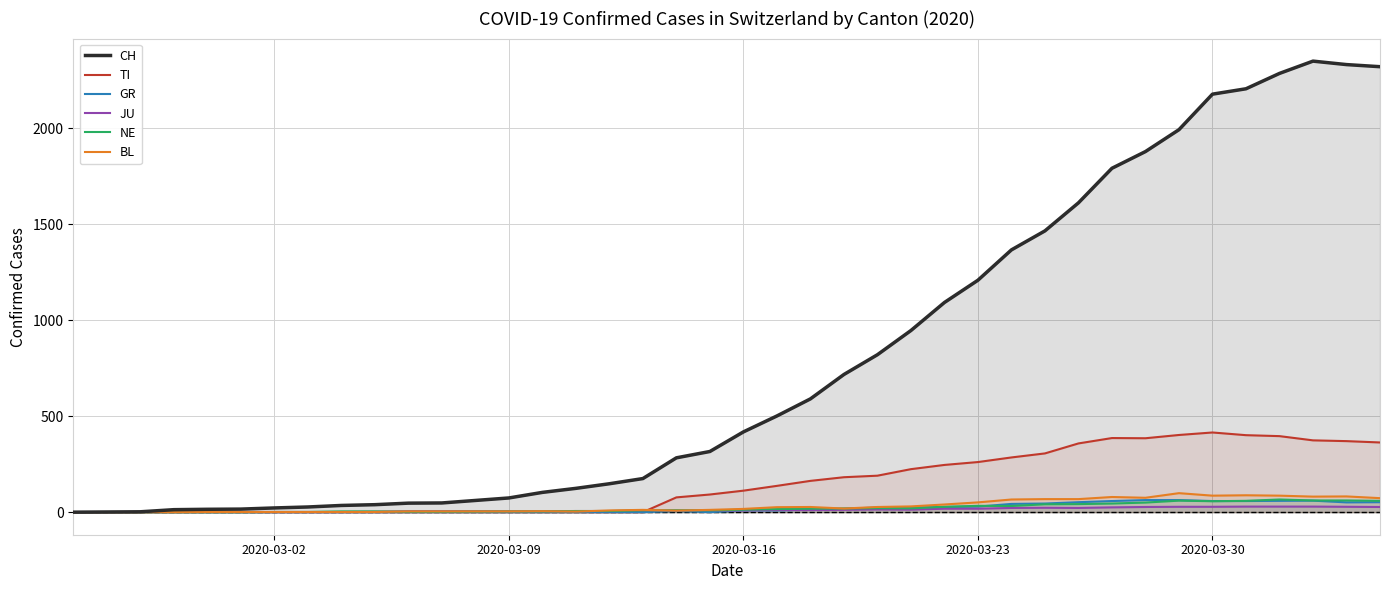

What are all the series names shown in the legend?

CH, TI, GR, JU, NE, BL